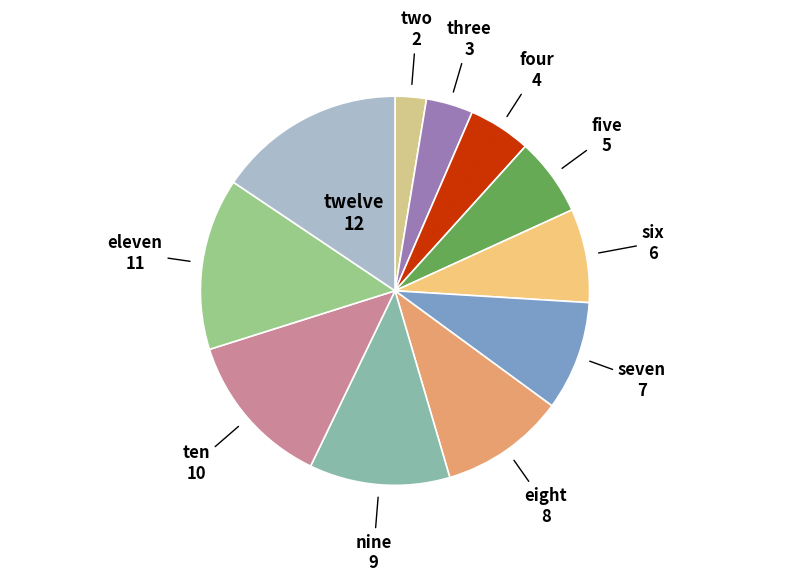

What is the smallest slice in the pie chart?

two